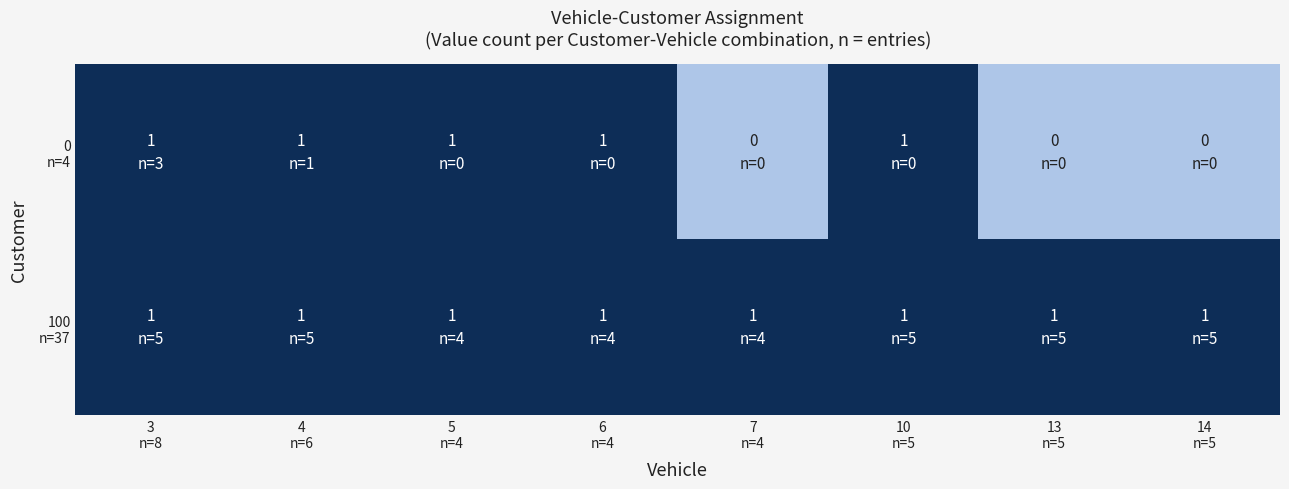

At which category is the sum across all series the highest?

3
n=8